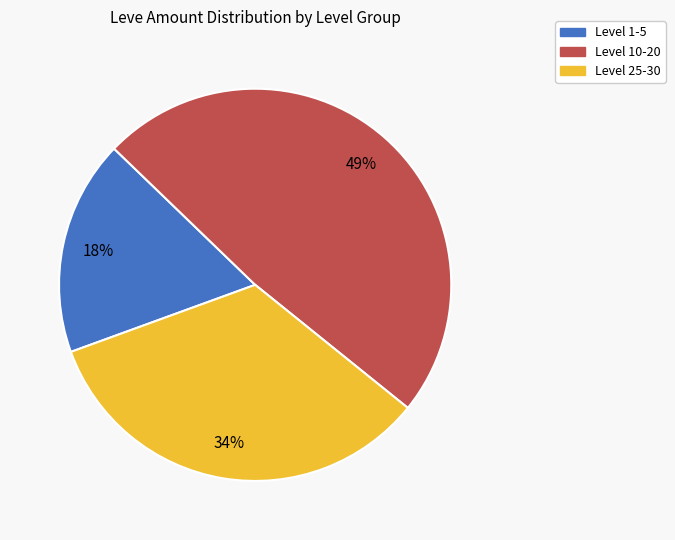

To the nearest percent, what is the difference between the largest and smallest slice percentages?

31%